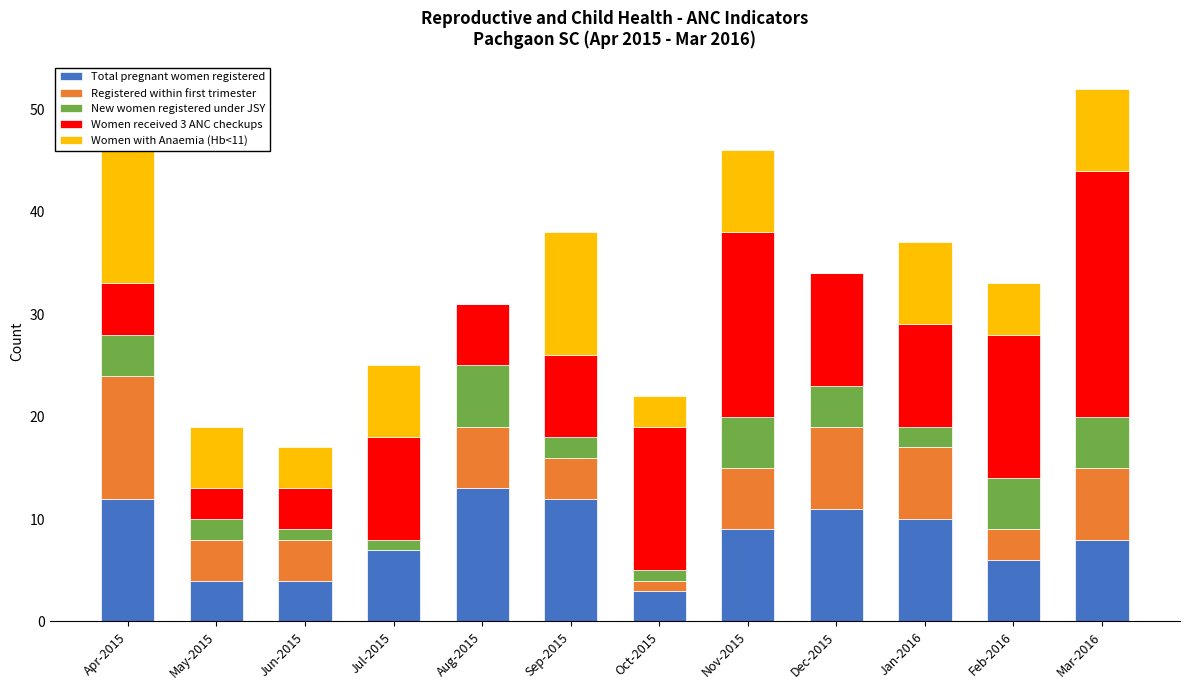

At which label does New women registered under JSY reach its peak?

Aug-2015